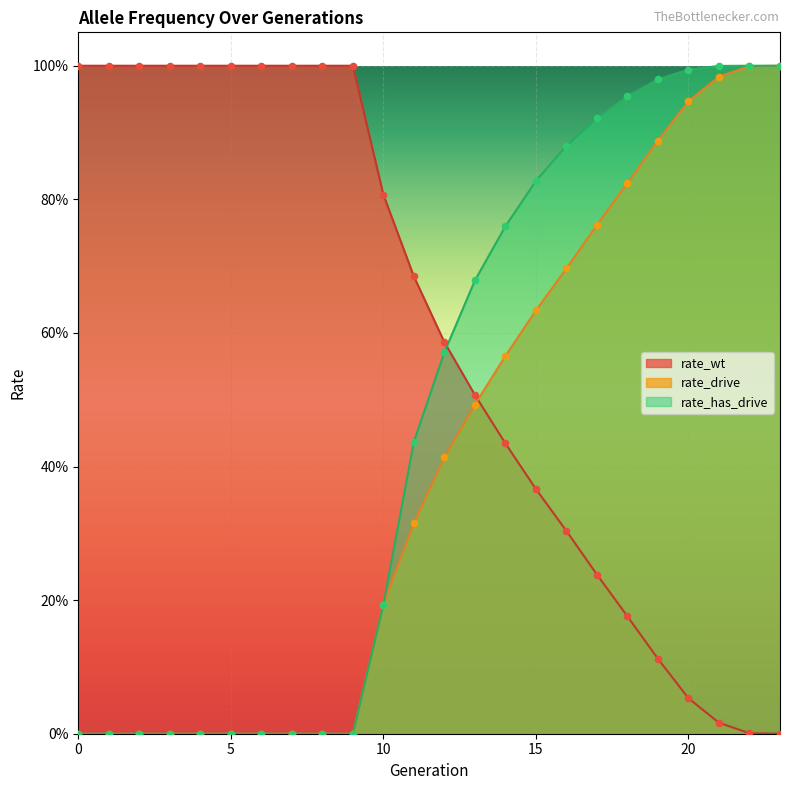

Which series has the largest total across all categories?

rate_wt